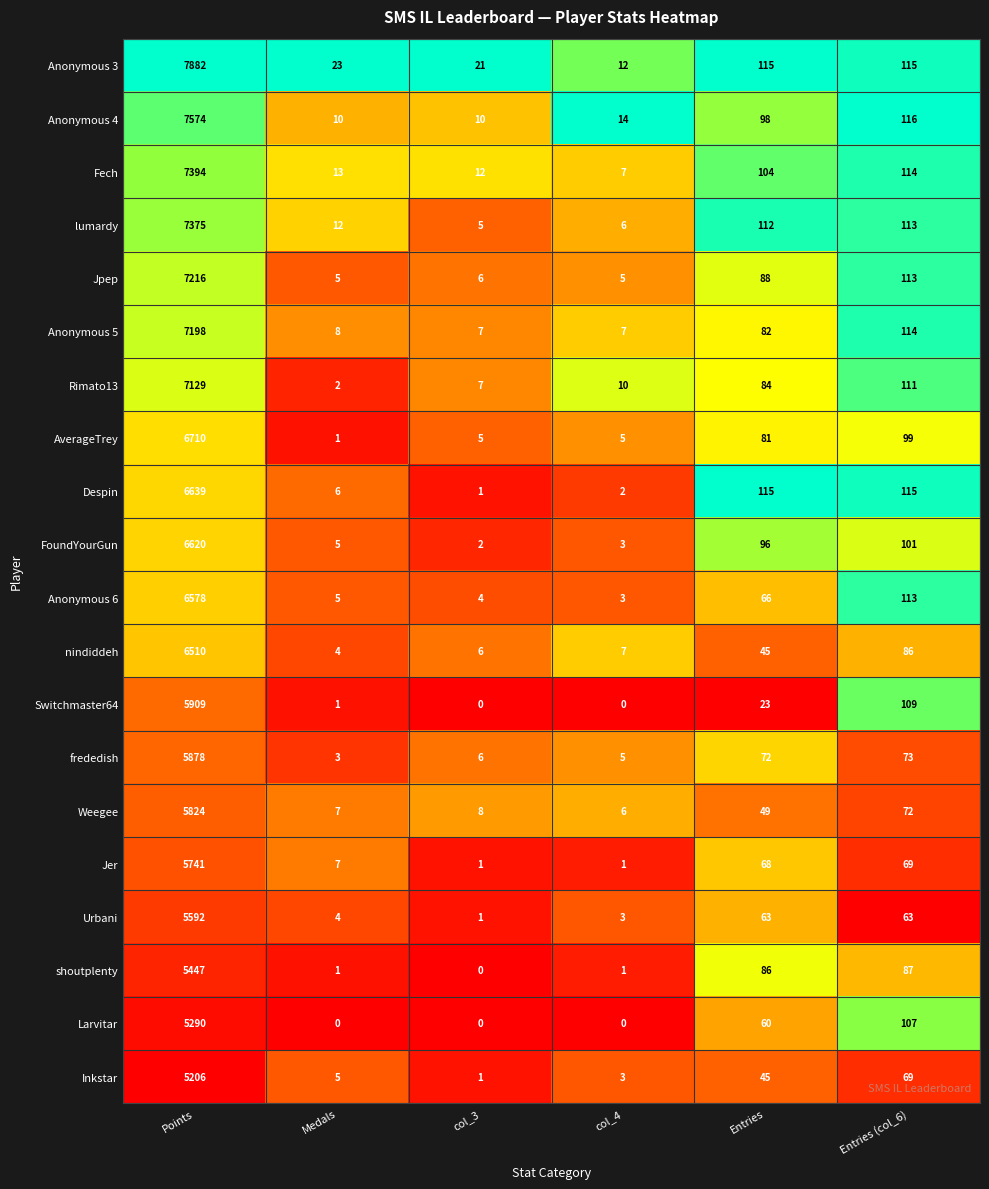

What is the total value across all series at Entries?

1552